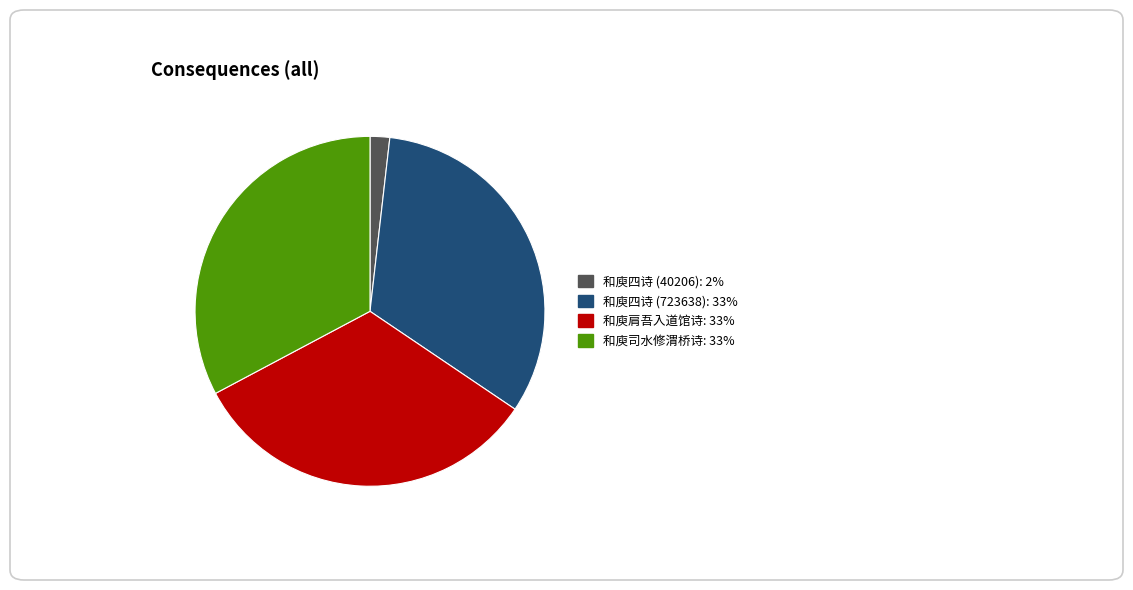

What is the ratio of the value at 和庾肩吾入道馆诗 to the value at 和庾四诗 (723638)?

1.0